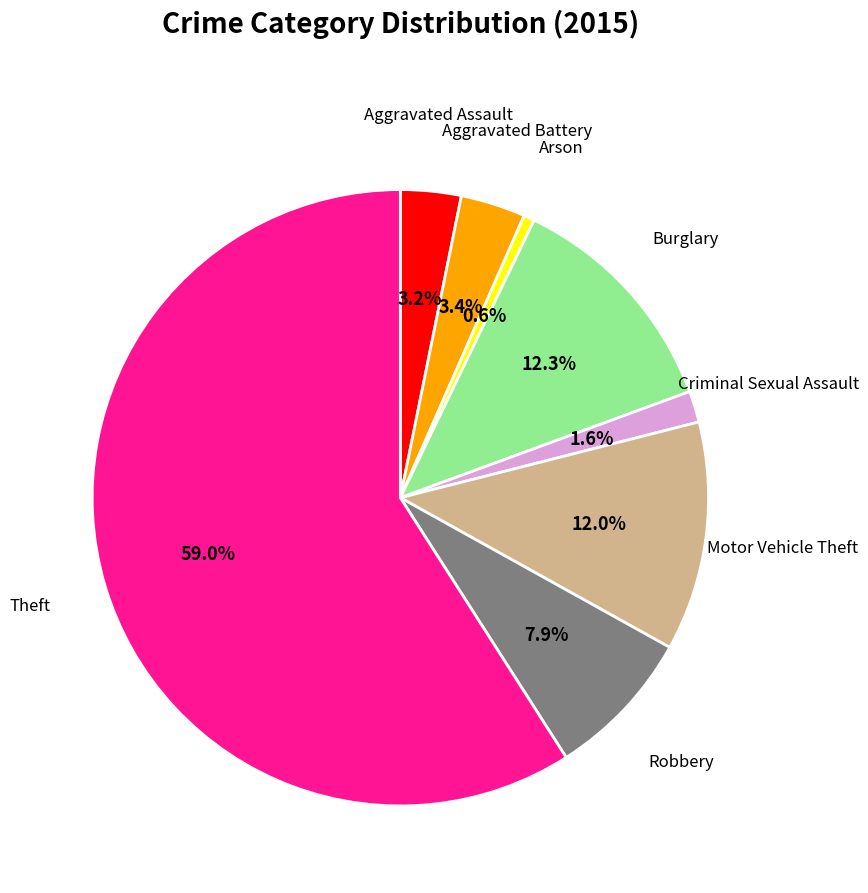

Which category has the biggest portion of the pie?

Theft